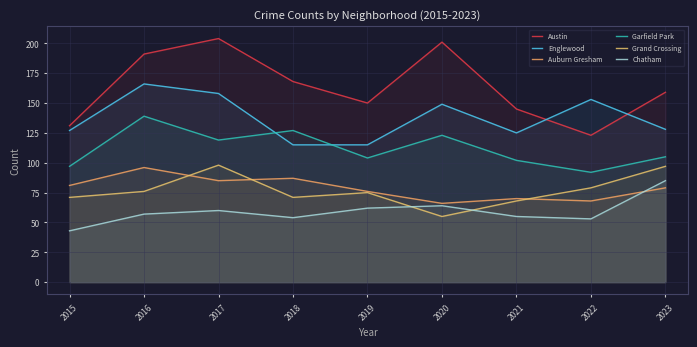

True or false: Grand Crossing and Englewood cross at least once.

False